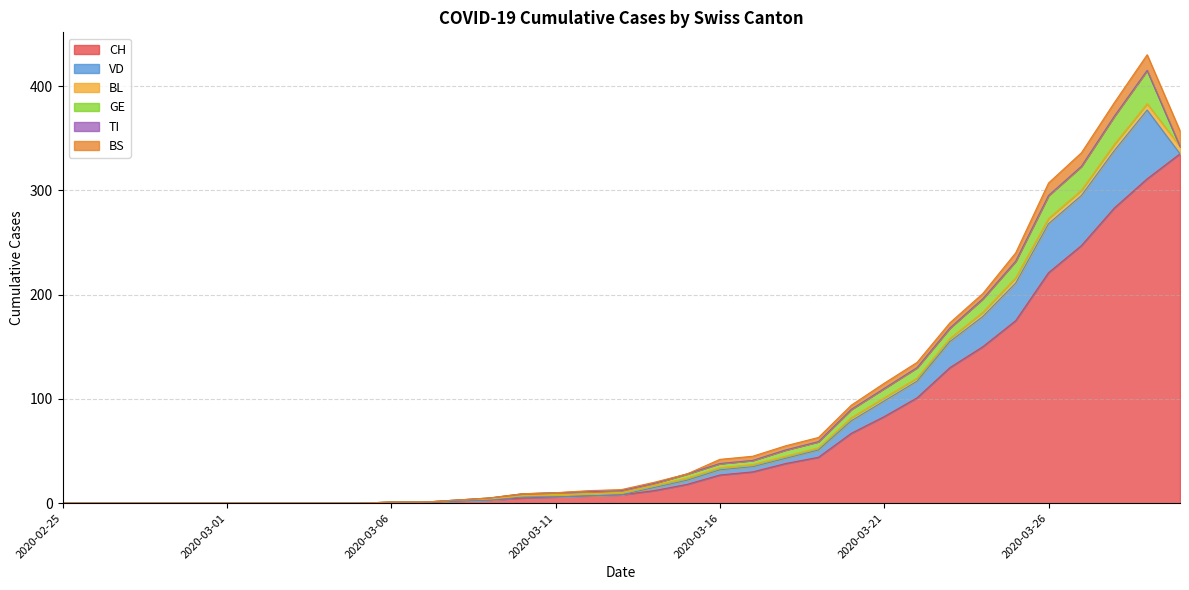

What is the highest value of the BS series?

15